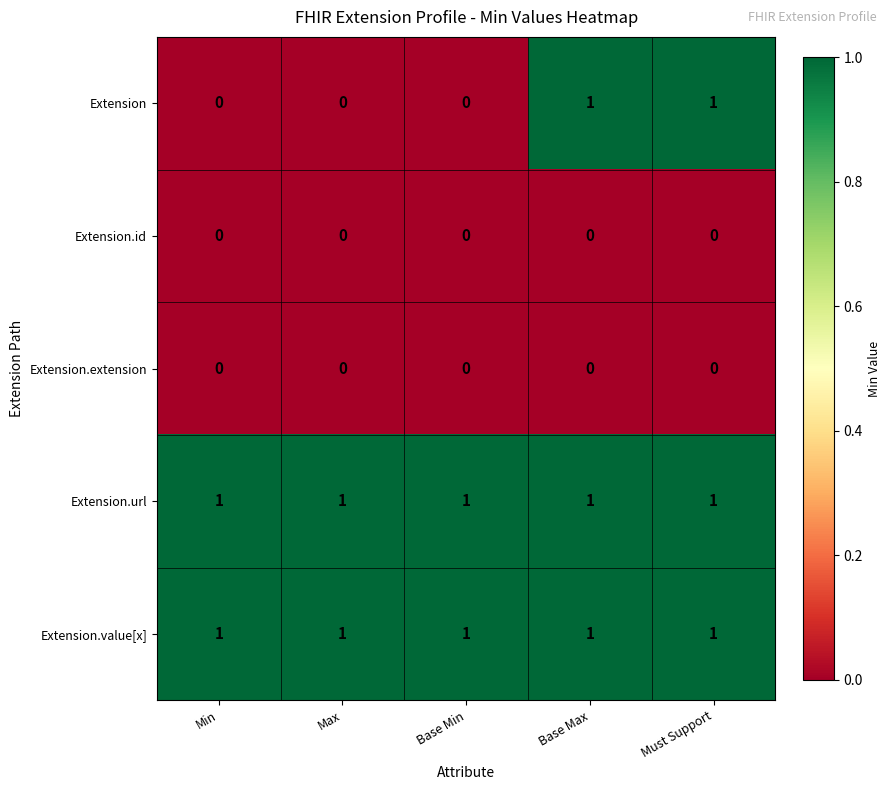

The Extension series shows 1 at Base Max. True or false?

True